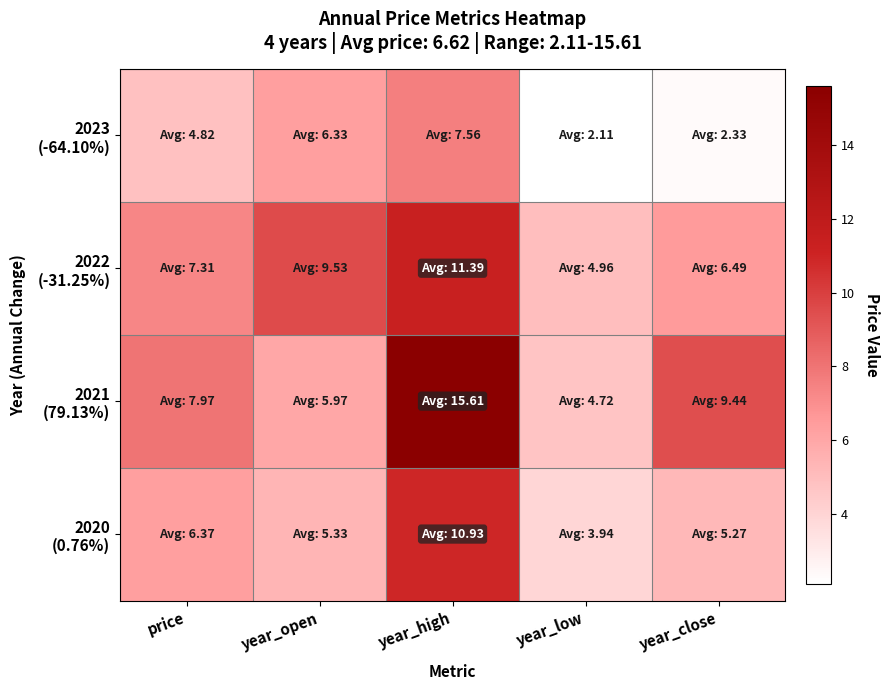

Which has a higher value, year_open or year_low?

year_open